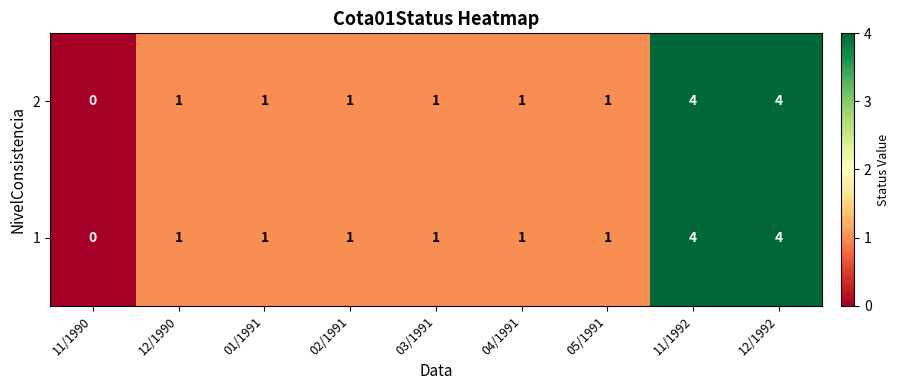

Is it true that 2 equals 6 at 12/1992?

False